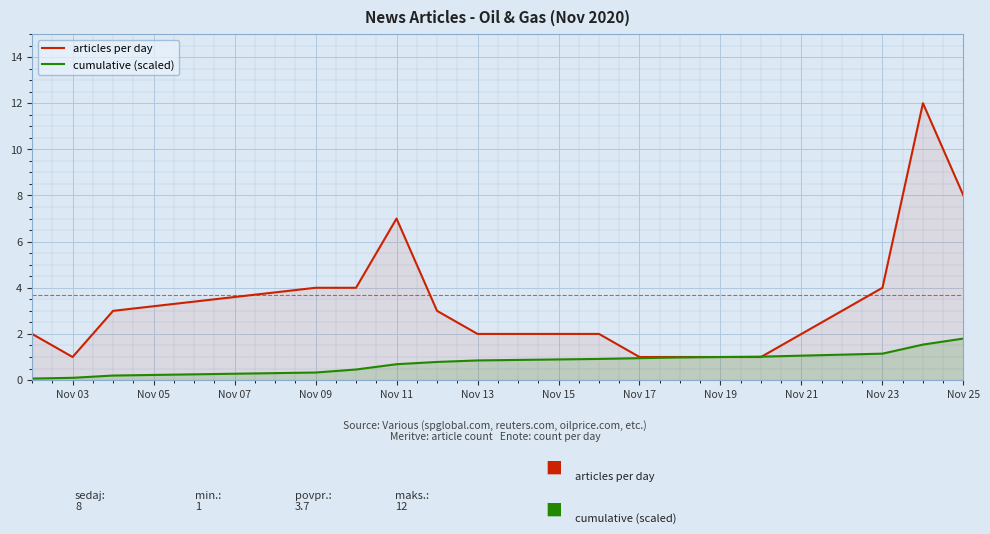

What is the highest value of the cumulative (scaled) series?

1.8